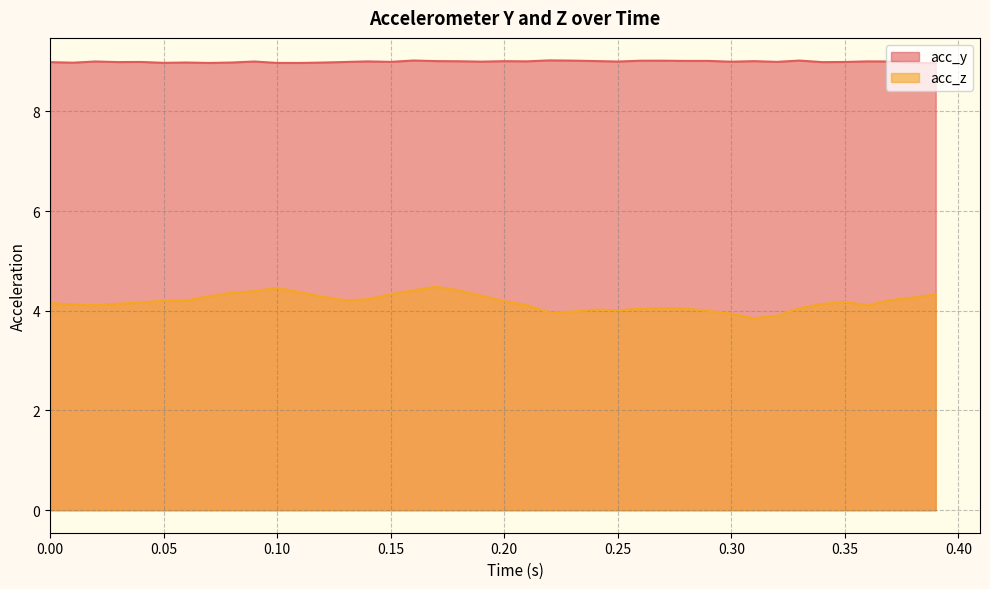

True or false: acc_z and acc_y cross at least once.

False